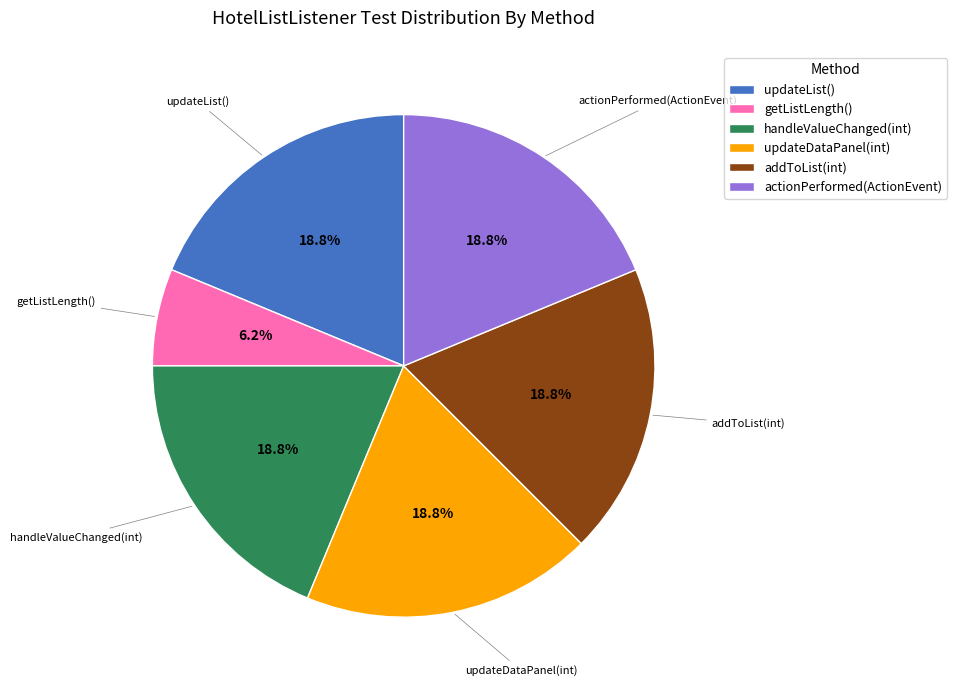

What is the smallest slice in the pie chart?

getListLength()